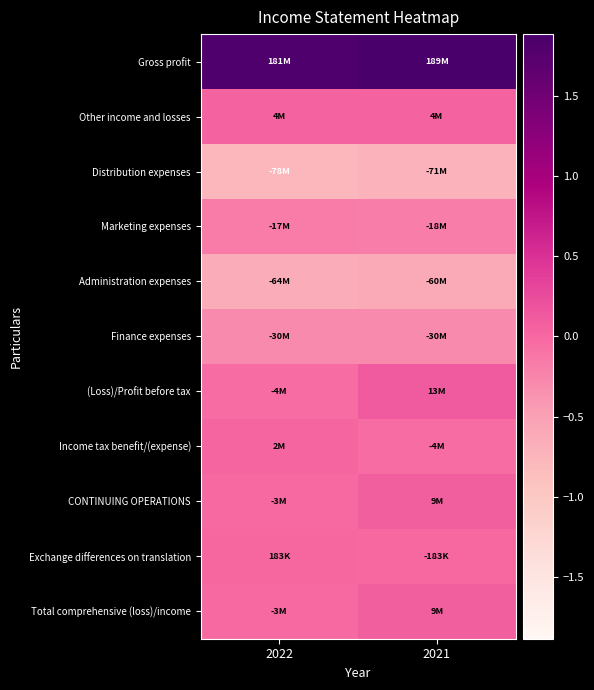

At how many categories does at least one series exceed 125172109?

2